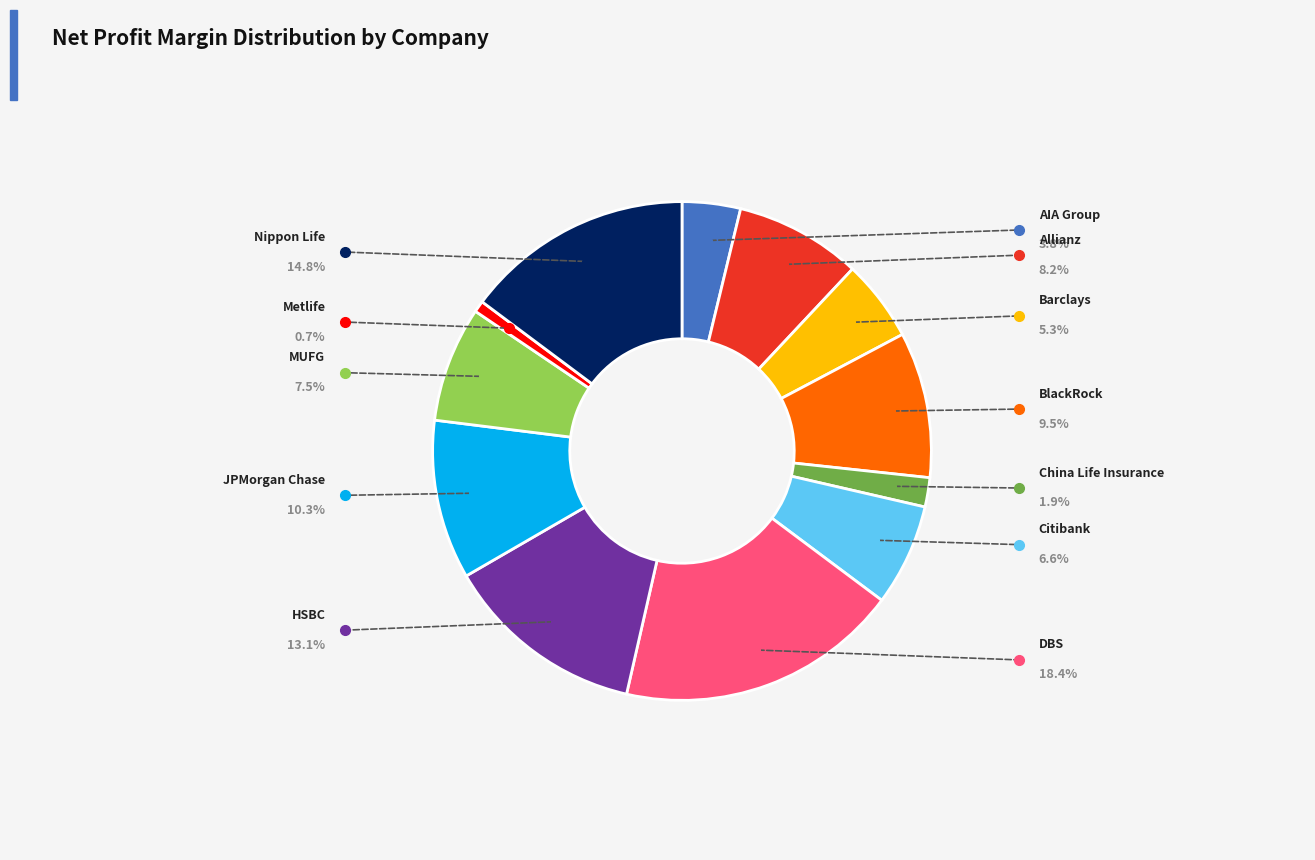

Is there a majority slice in this chart?

No